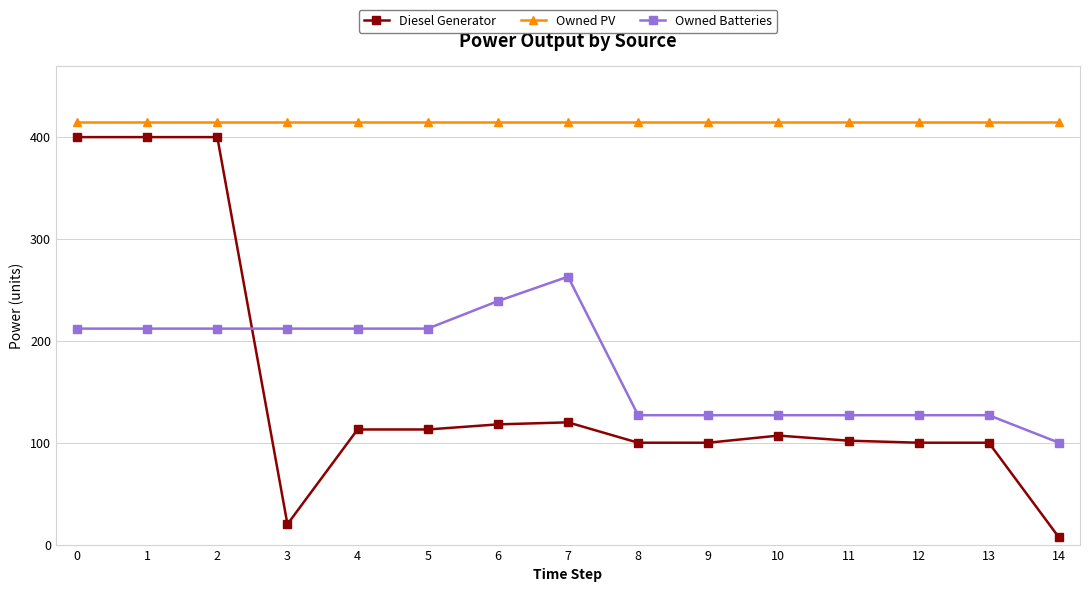

What is the value of the Owned Batteries point at the 12th from the left?

127